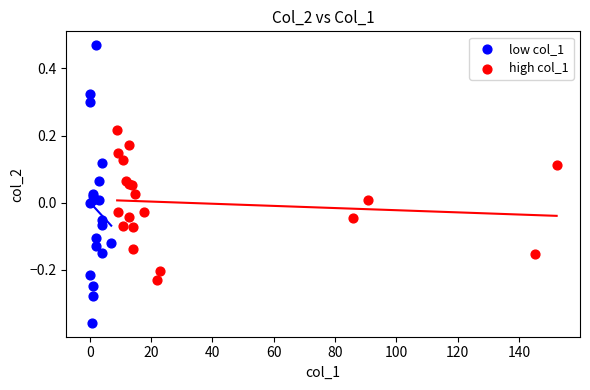

Which series contains the lowest Y value?

low col_1